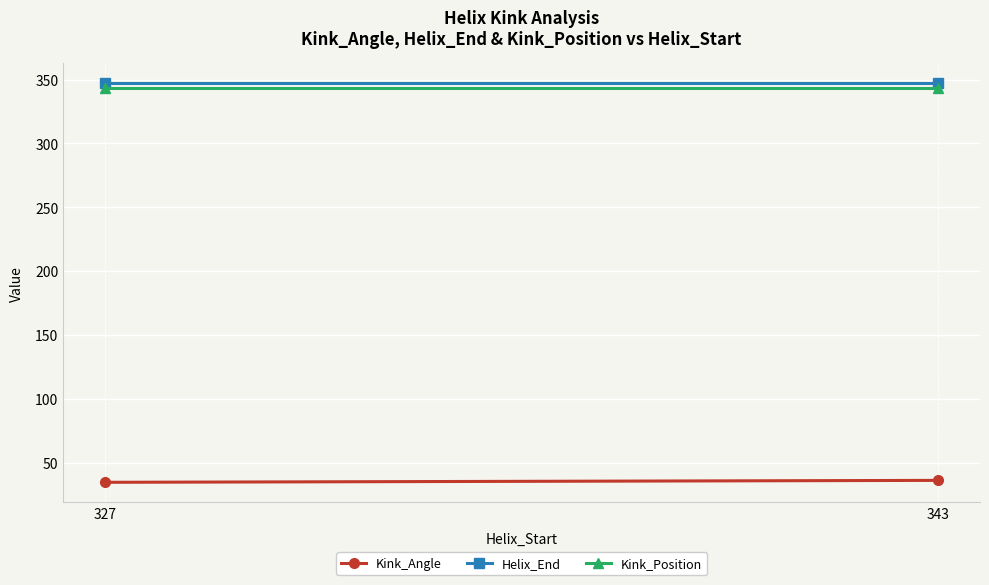

Which label corresponds to the largest value in the chart?

327